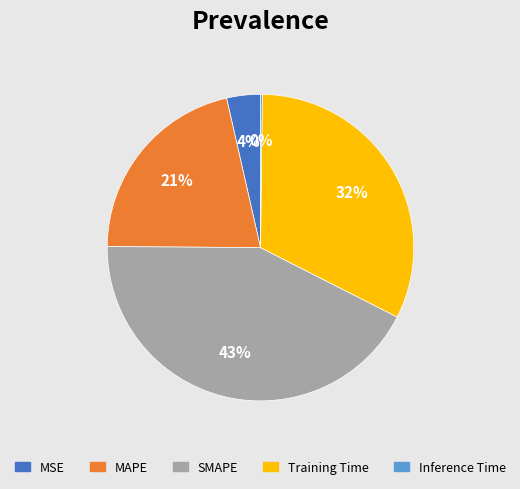

Which slice is the largest?

SMAPE